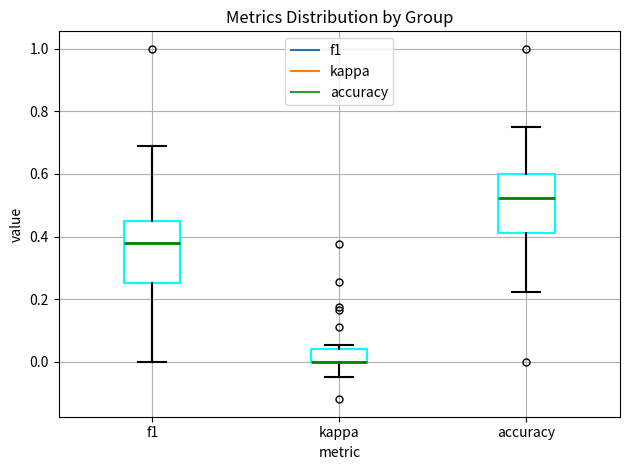

Where does the median line of the box for accuracy sit on the y-axis? The values are not printed on the chart, so give them approximately, as read against the axis.

0.52